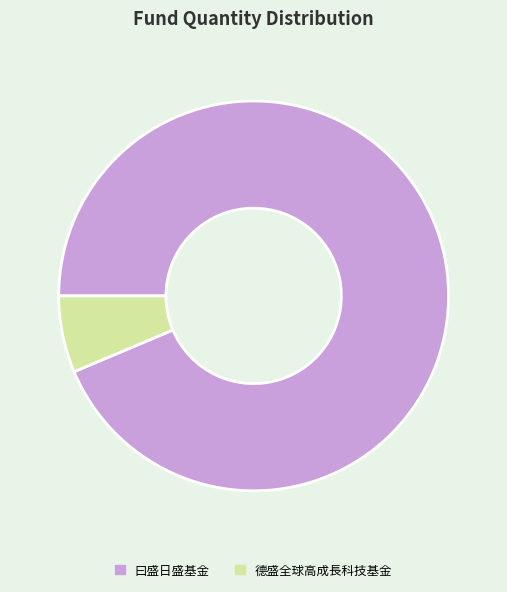

Is it true that 曰盛日盛基金 is 99% of the pie?

False